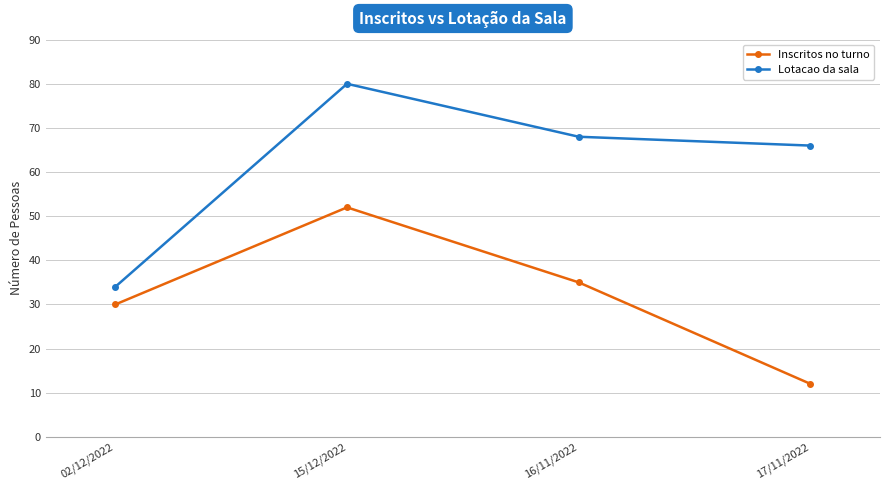

Is the value of Inscritos no turno at 15/12/2022 greater than the value of Lotacao da sala at 02/12/2022?

Yes